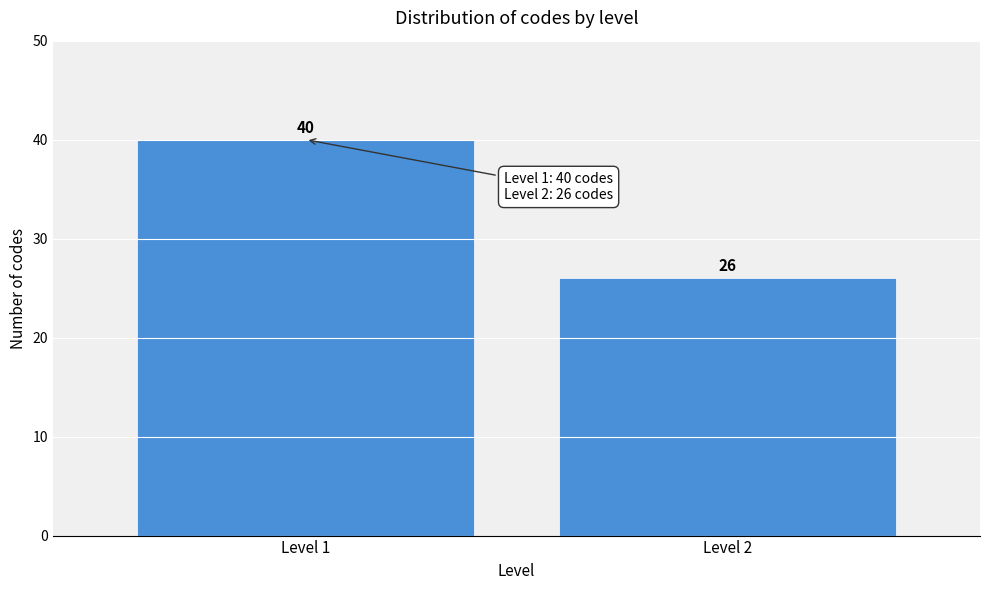

Reading left to right, transcribe all the data shown in this chart.

Level 1=40	Level 2=26